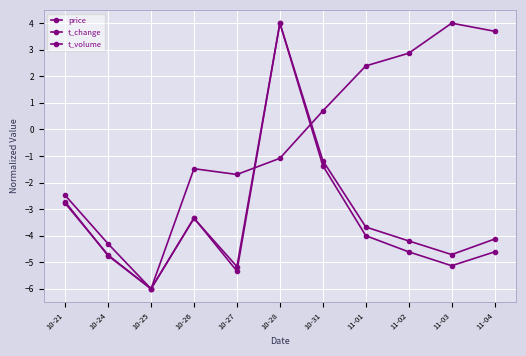

True or false: t_change and price intersect in this chart.

True